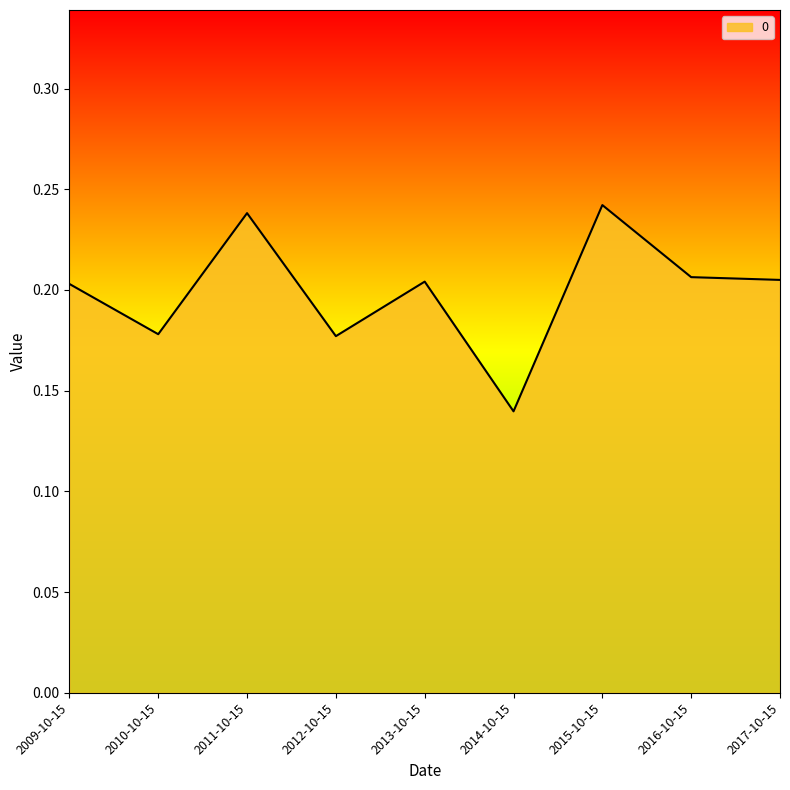

What position from the right is 2011-10-15?

7